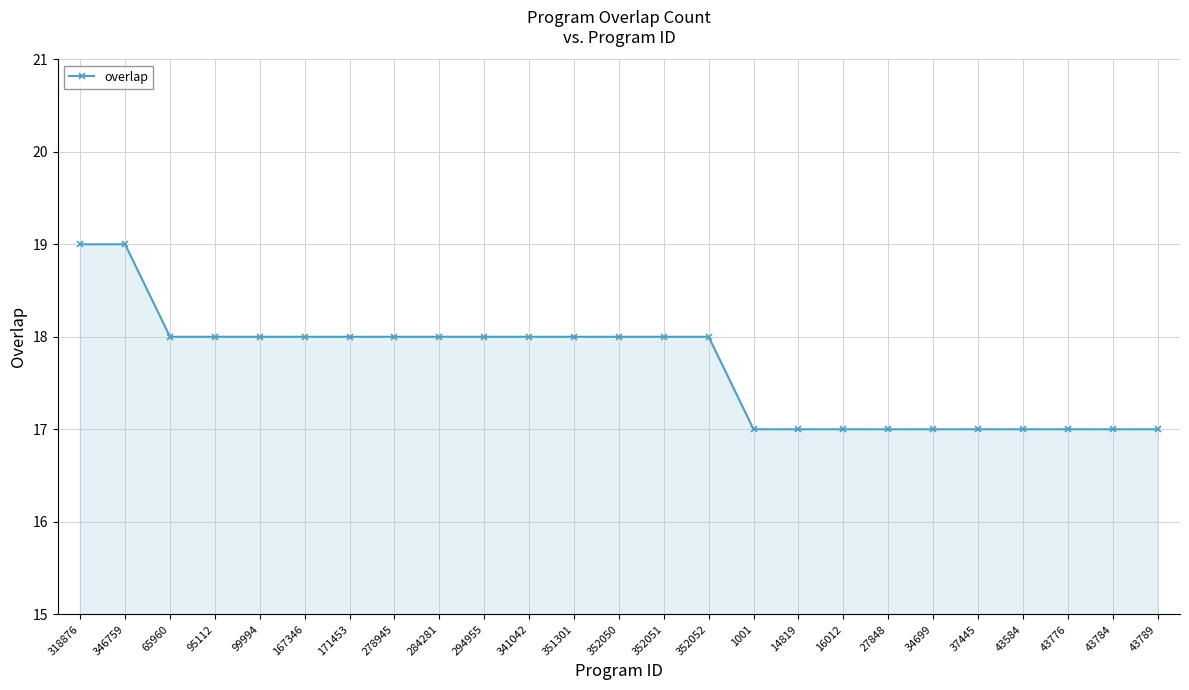

What is the average value?

18